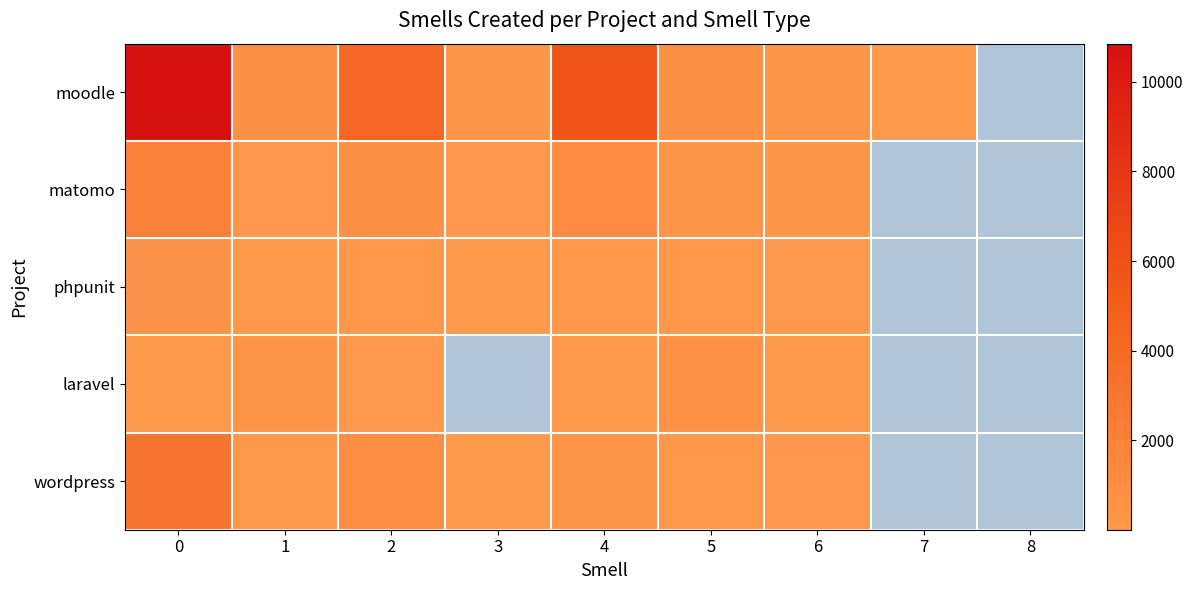

Rank the series at 1 from lowest to highest value.

phpunit, wordpress, matomo, laravel, moodle